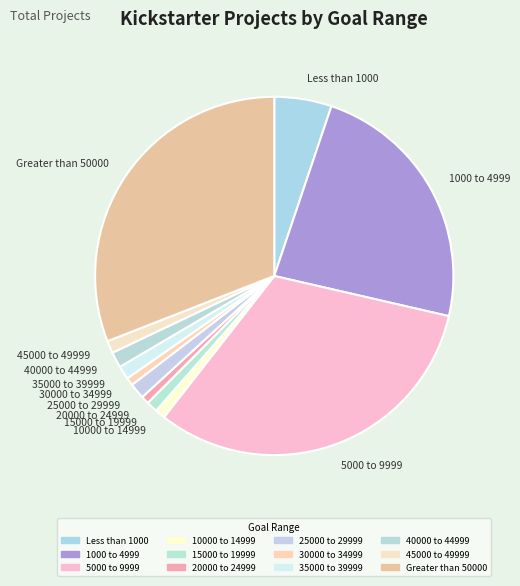

Between Less than 1000 and 40000 to 44999, which is larger?

Less than 1000